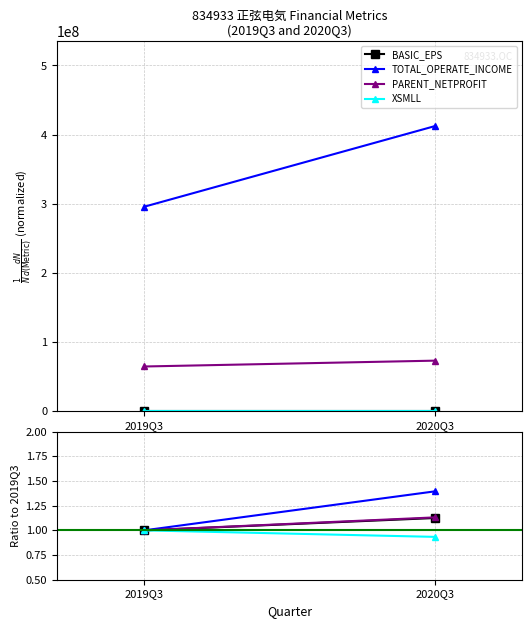

What is the total value across all series at 2020Q3?

4.6